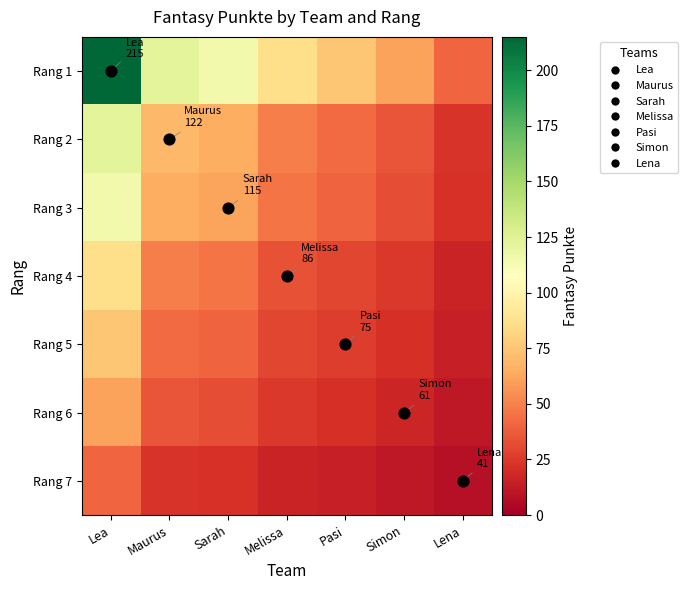

Reading left to right, what are all the values shown in this chart?

Rang 1: Lea=215.0	Maurus=122.0	Sarah=115.0	Melissa=86.0	Pasi=75.0	Simon=61.0	Lena=41.0
Rang 2: Lea=122.0	Maurus=69.2	Sarah=65.3	Melissa=48.8	Pasi=42.6	Simon=34.6	Lena=23.3
Rang 3: Lea=115.0	Maurus=65.3	Sarah=61.5	Melissa=46.0	Pasi=40.1	Simon=32.6	Lena=21.9
Rang 4: Lea=86.0	Maurus=48.8	Sarah=46.0	Melissa=34.4	Pasi=30.0	Simon=24.4	Lena=16.4
Rang 5: Lea=75.0	Maurus=42.6	Sarah=40.1	Melissa=30.0	Pasi=26.2	Simon=21.3	Lena=14.3
Rang 6: Lea=61.0	Maurus=34.6	Sarah=32.6	Melissa=24.4	Pasi=21.3	Simon=17.3	Lena=11.6
Rang 7: Lea=41.0	Maurus=23.3	Sarah=21.9	Melissa=16.4	Pasi=14.3	Simon=11.6	Lena=7.8